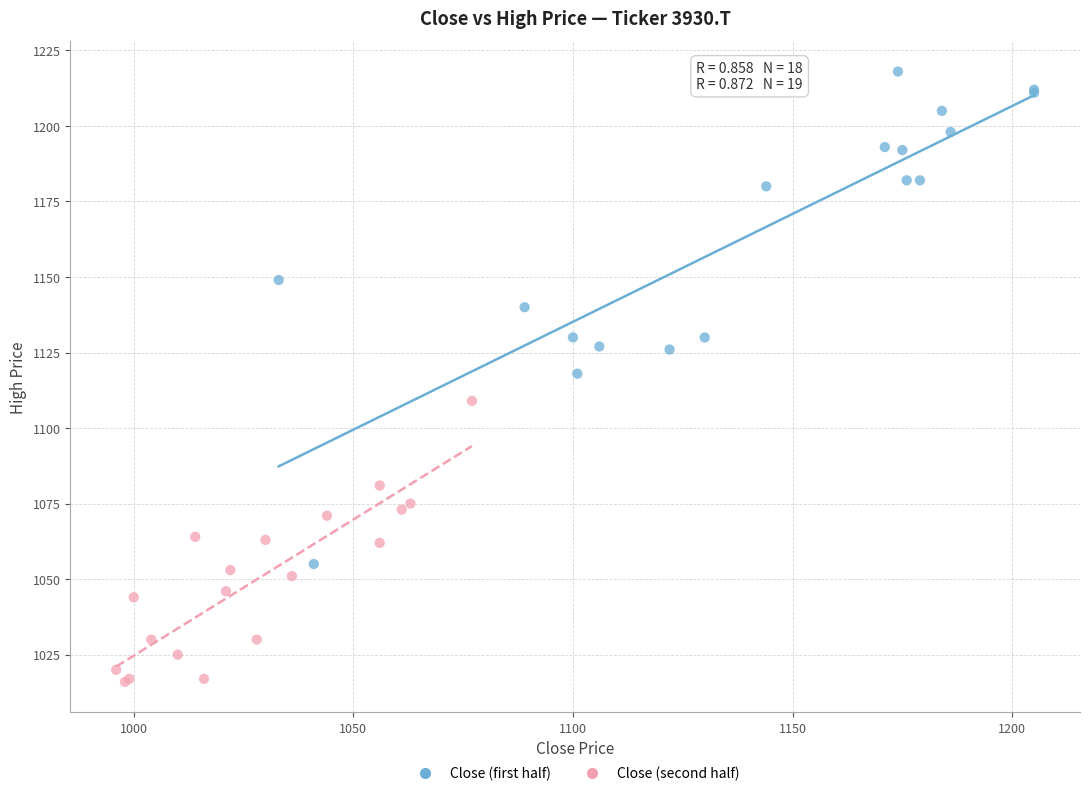

Which series has the widest spread of Y values?

Close (first half)